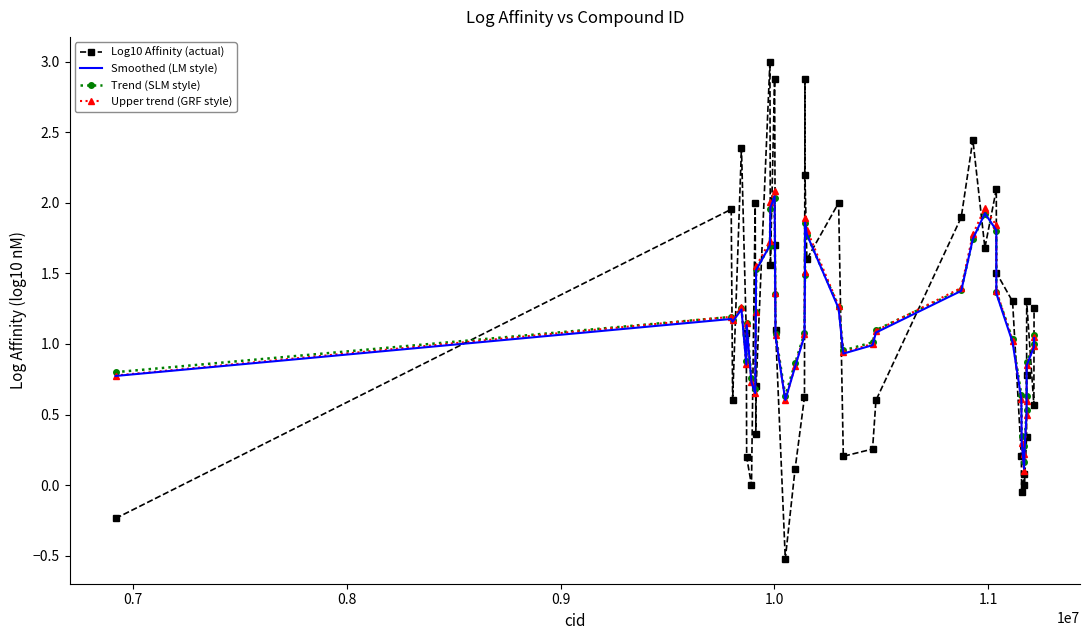

What is the maximum value shown in the chart?

3.0